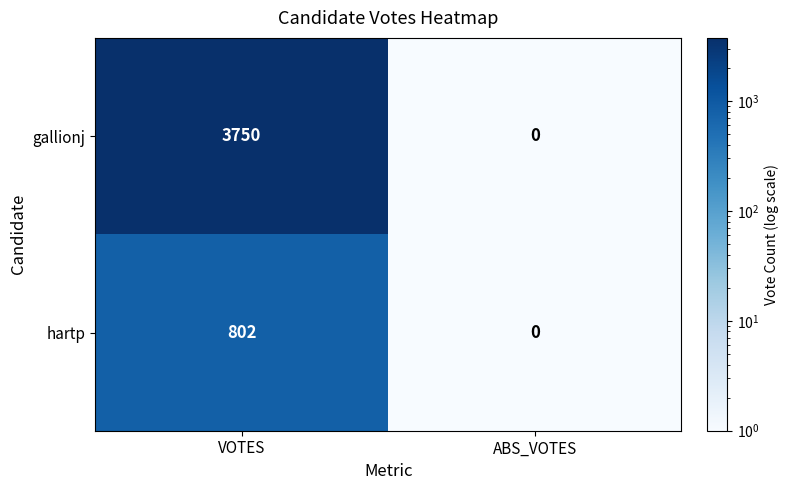

Which series has the largest range (max minus min)?

gallionj